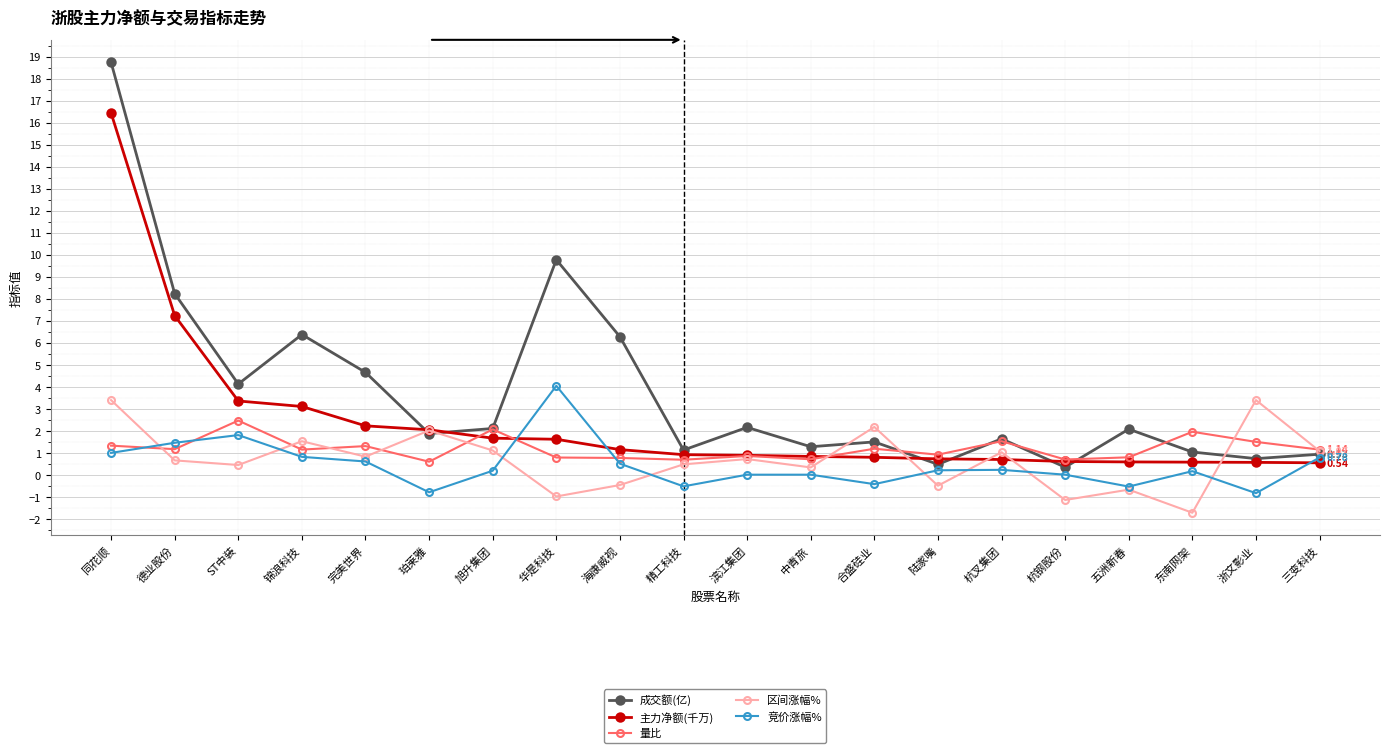

Which series has the widest spread of values?

成交额(亿)